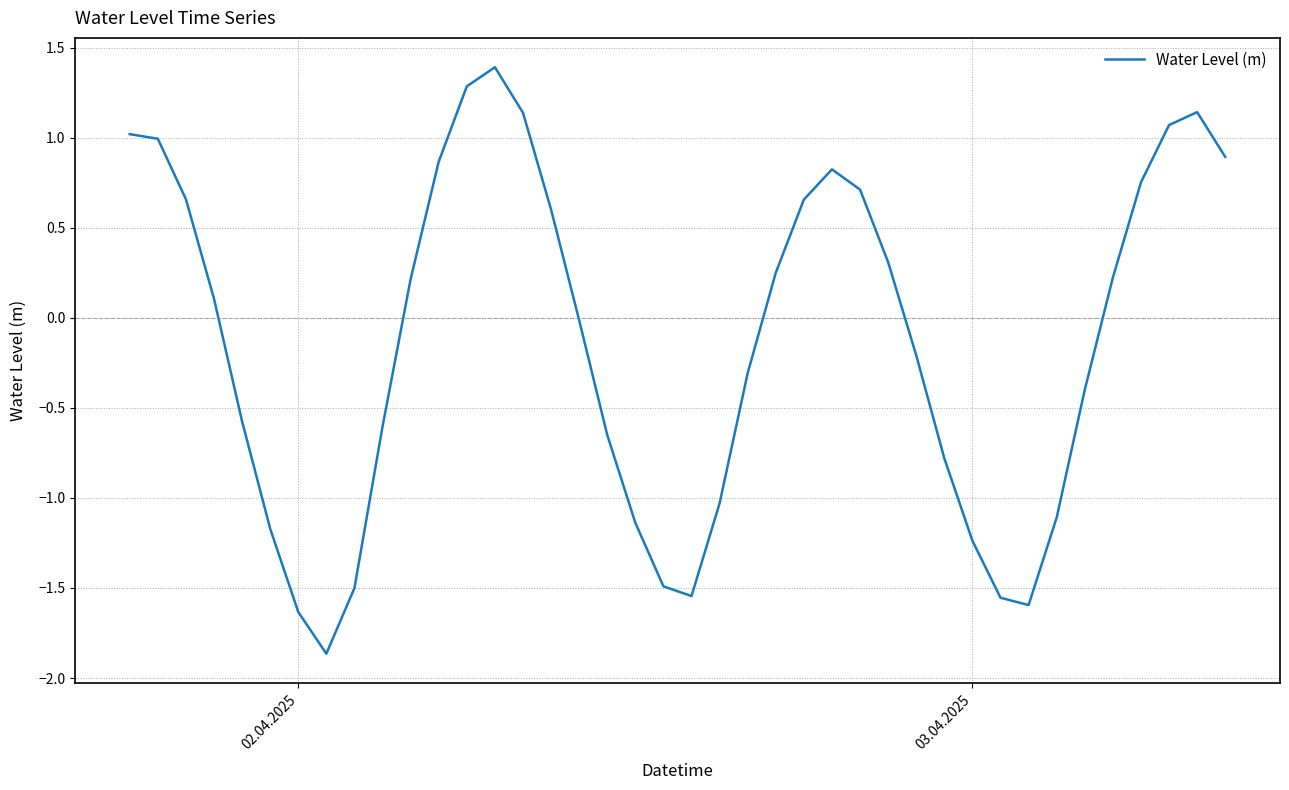

What is the difference between the maximum and minimum values?

3.3